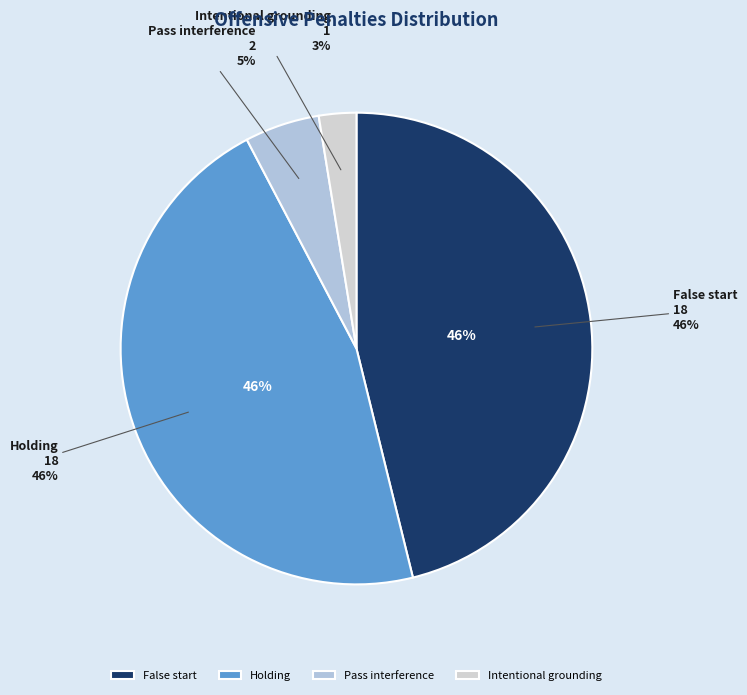

What percentage is NOT represented by Pass interference?

94.9%